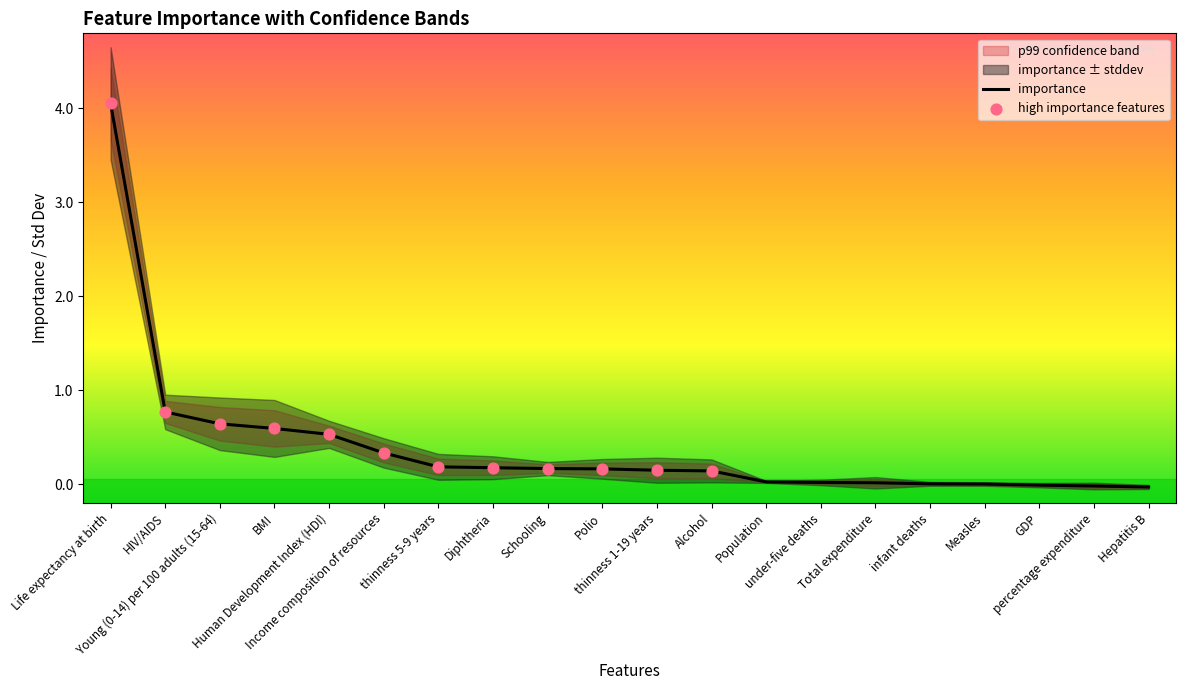

Which series has the largest total across all categories?

p99_high